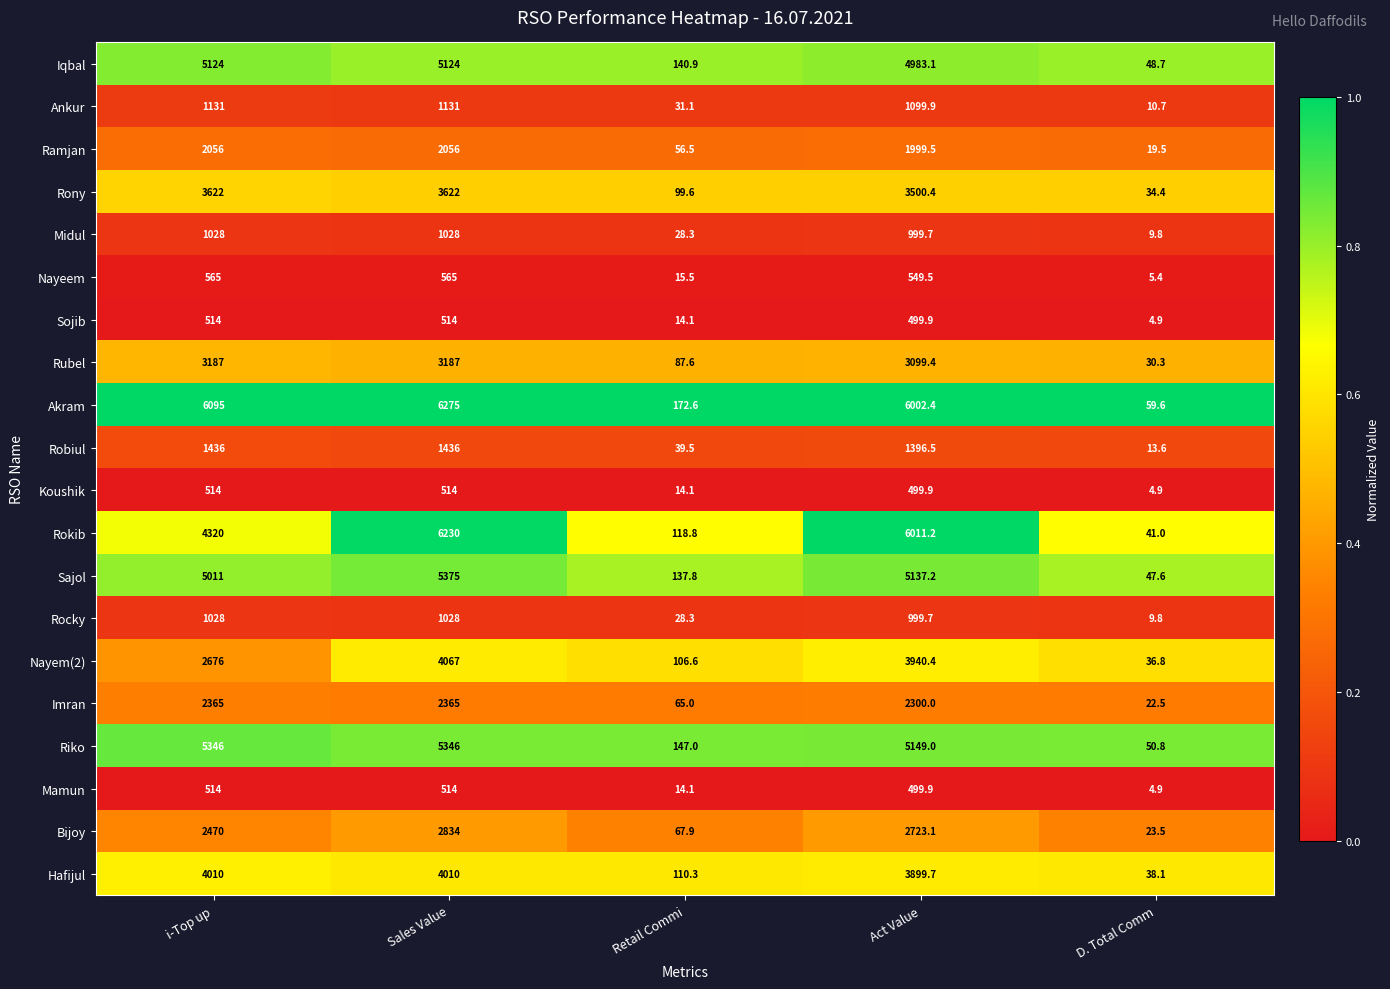

What is the approximate value of Rubel at Retail Commi?

87.6